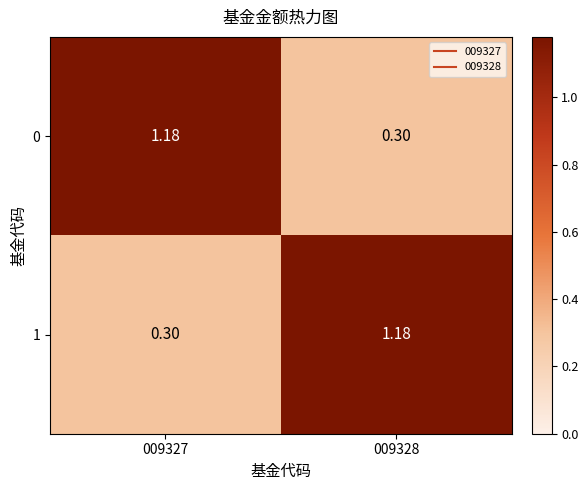

Is the value of 1 at 009328 greater than the value of 0 at 009328?

Yes